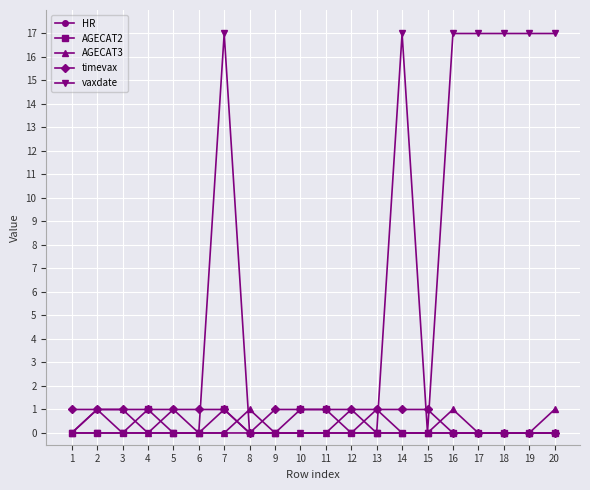

What is the greatest value displayed?

17